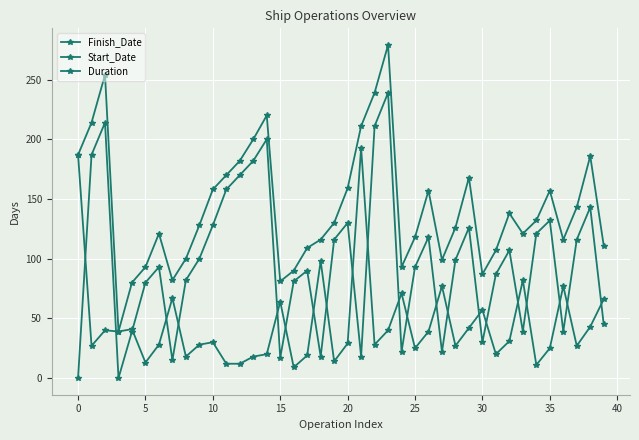

How many categories are shown in the chart?

40